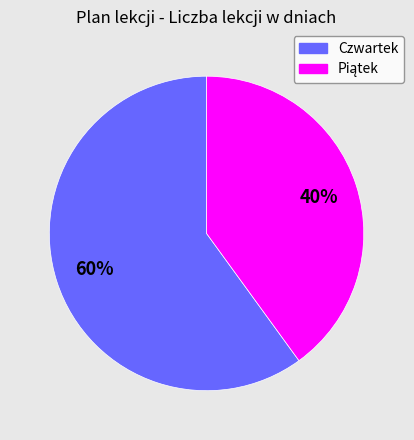

Is it true that Czwartek is 46% of the pie?

False